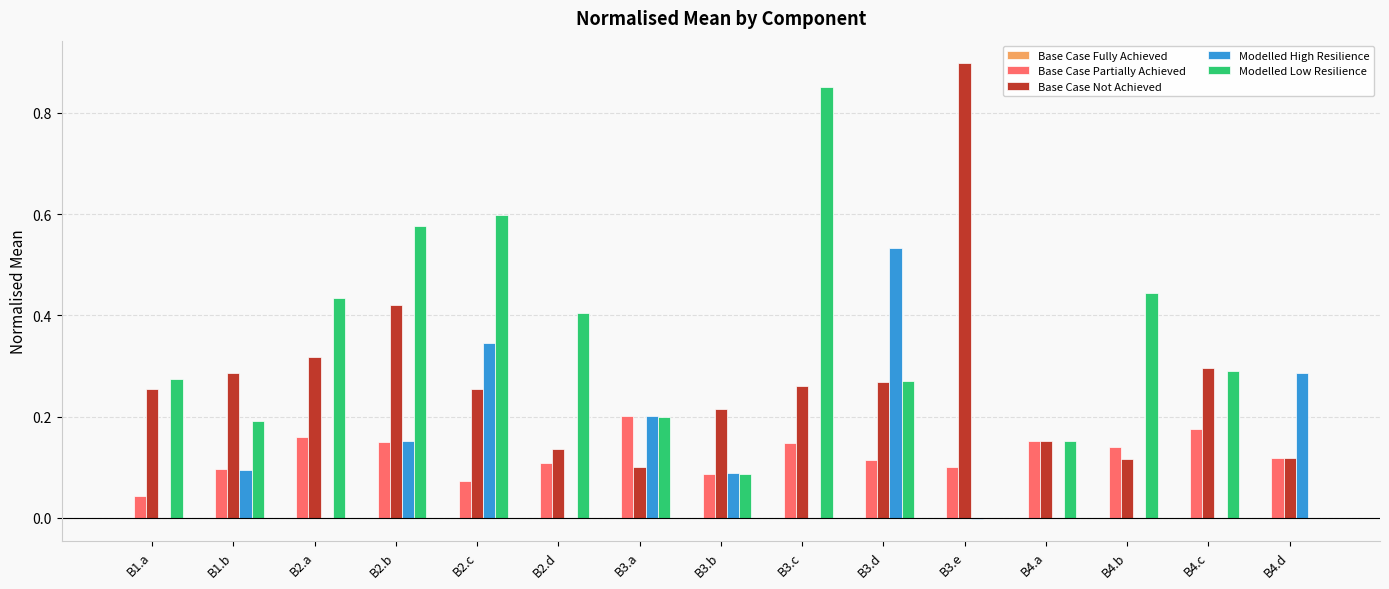

Which series has the largest total across all categories?

Modelled Low Resilience